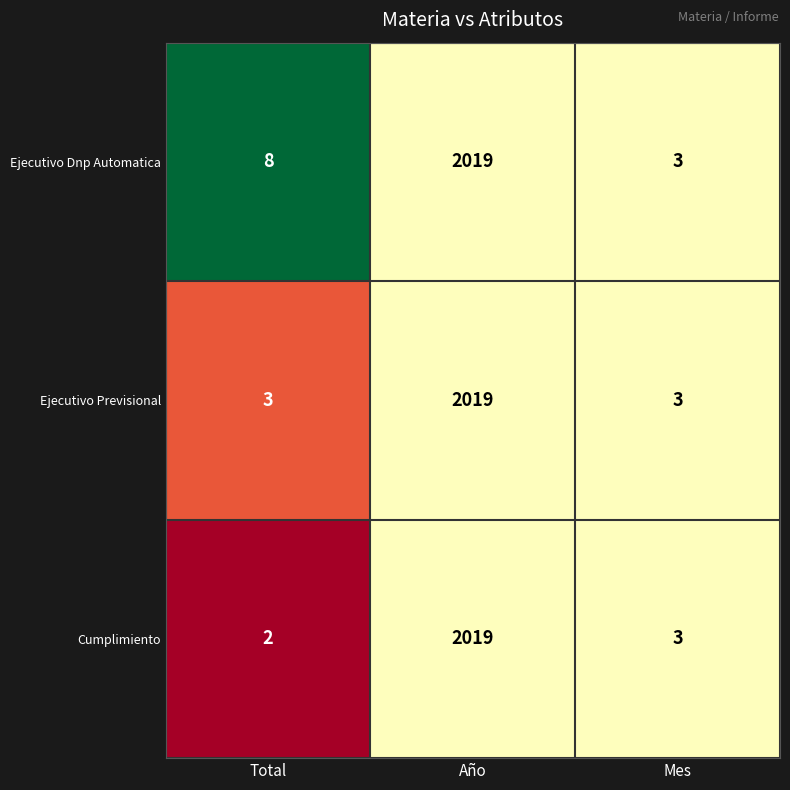

Rank the series by their average value, from highest to lowest.

Ejecutivo Dnp Automatica, Ejecutivo Previsional, Cumplimiento